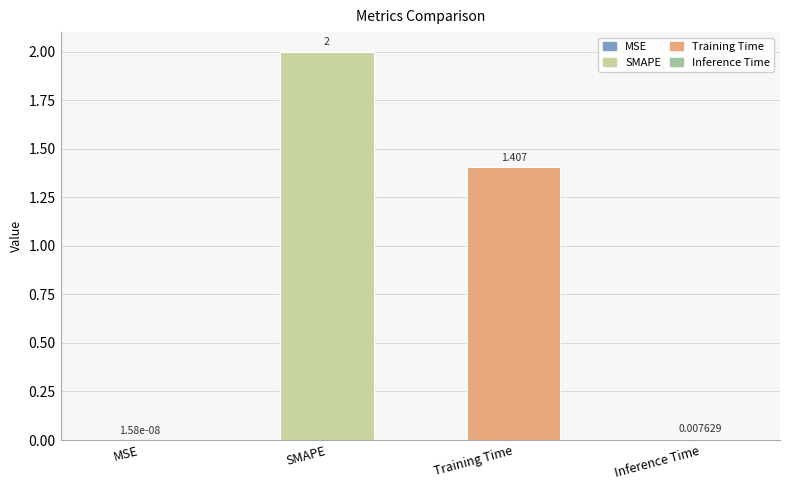

At which label is the value closest to 1?

Training Time